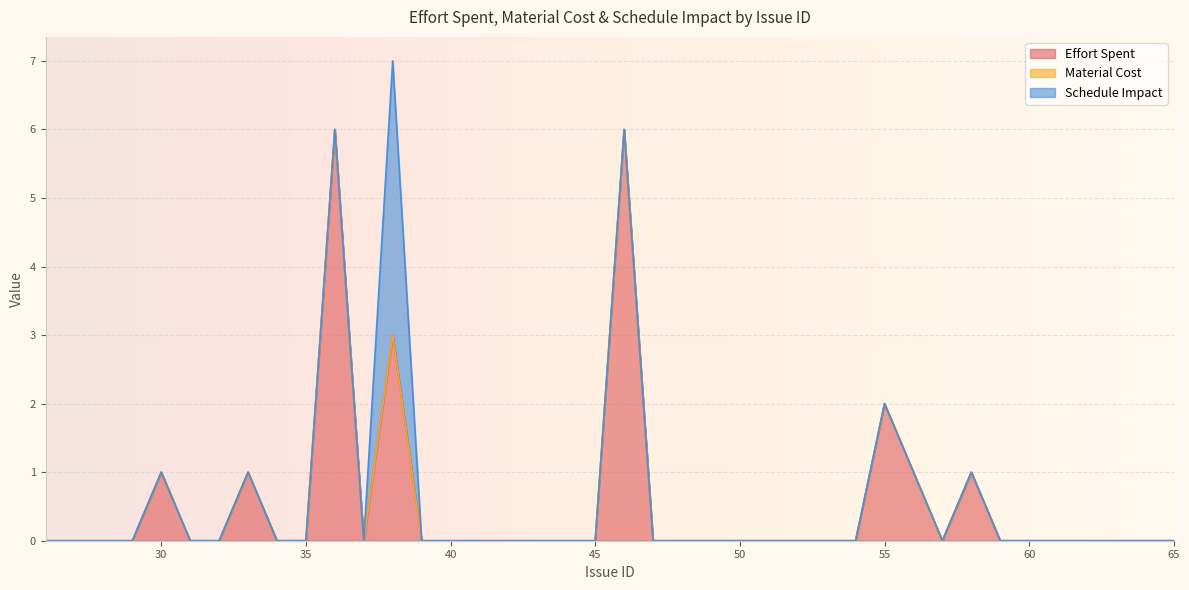

True or false: Schedule Impact has more than 0 interior local peaks.

True